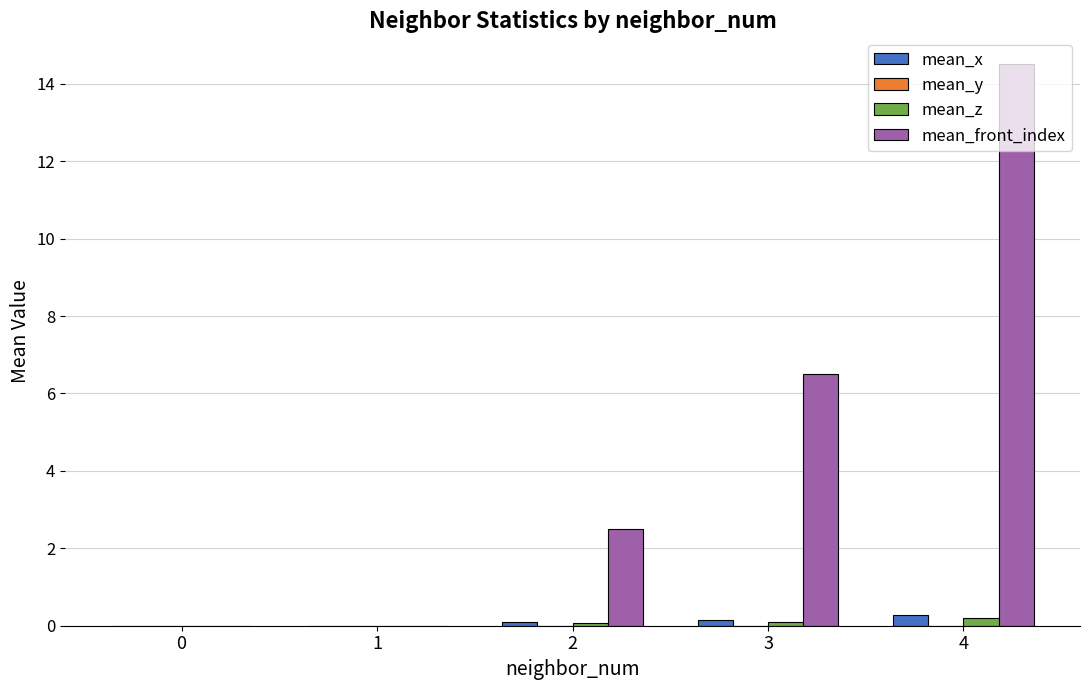

Which series has the largest range (max minus min)?

mean_front_index